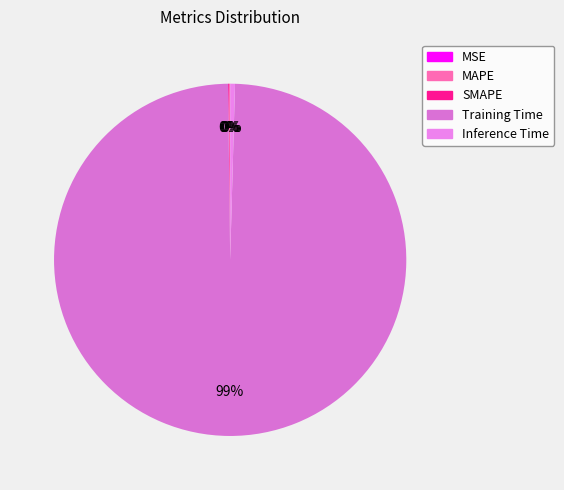

Count the number of slices in the pie.

5